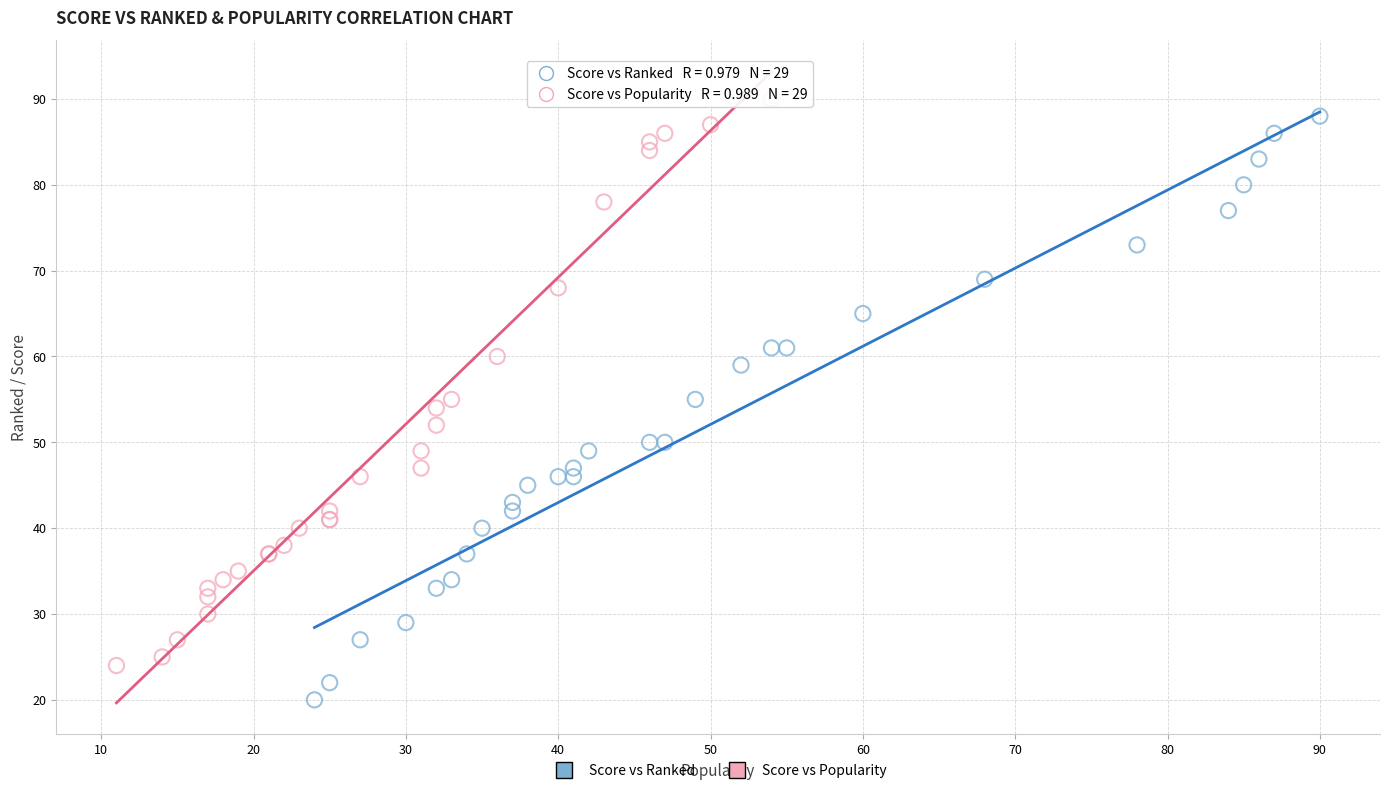

Which series has the largest Y range (max minus min)?

Score vs Ranked